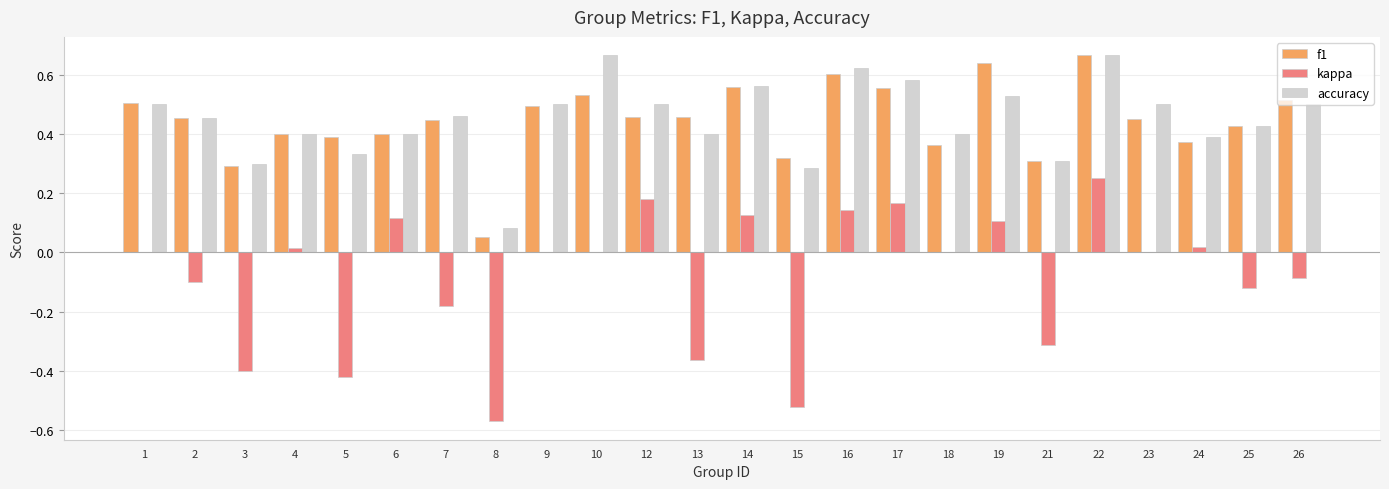

How many categories are shown in the chart?

24